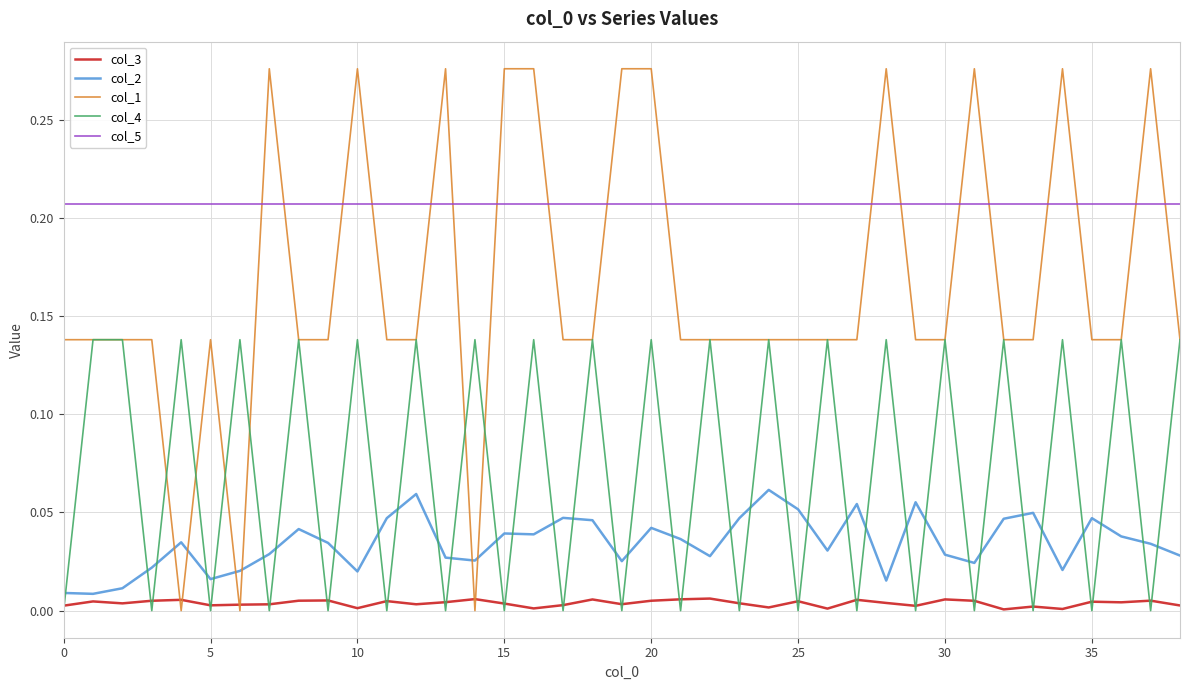

What is the sum of all col_5 values?

8.1